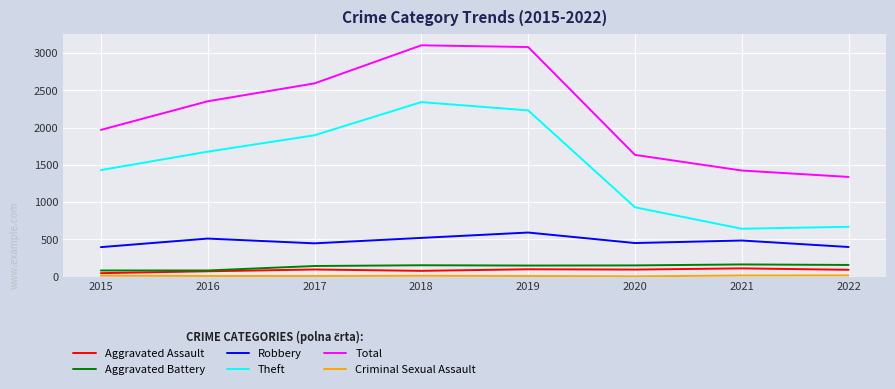

The Robbery series shows 446 at 2017. True or false?

True